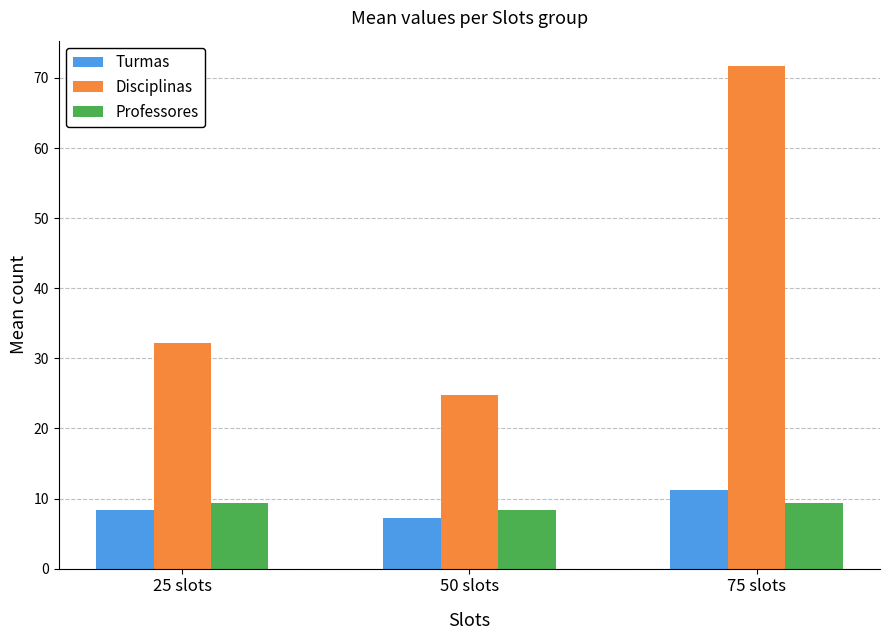

How many bars are there in total?

9